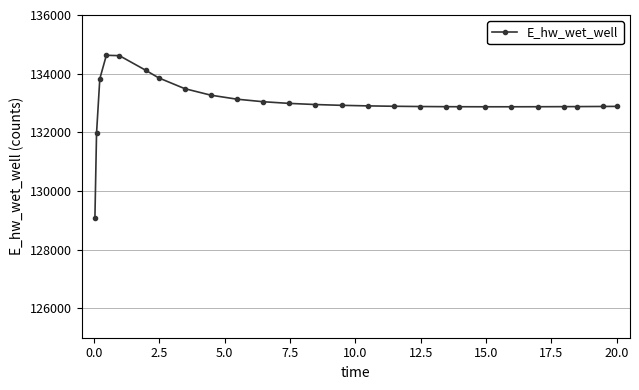

What is the value of the 11th point from the left?

133043.9